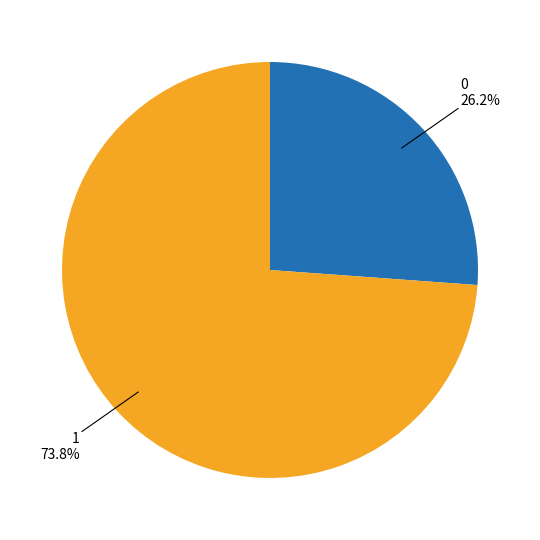

How many slices are in this pie chart?

2